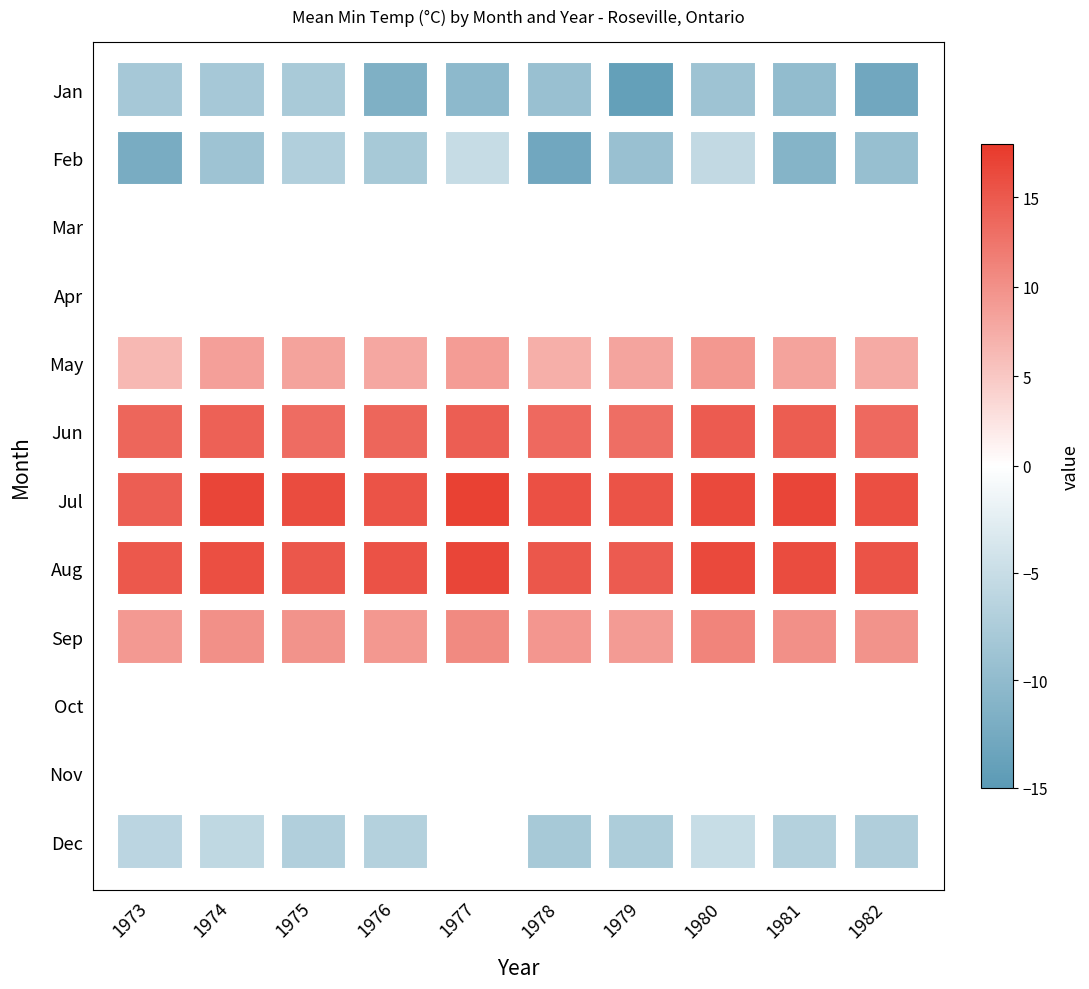

Which series has the largest total across all categories?

07